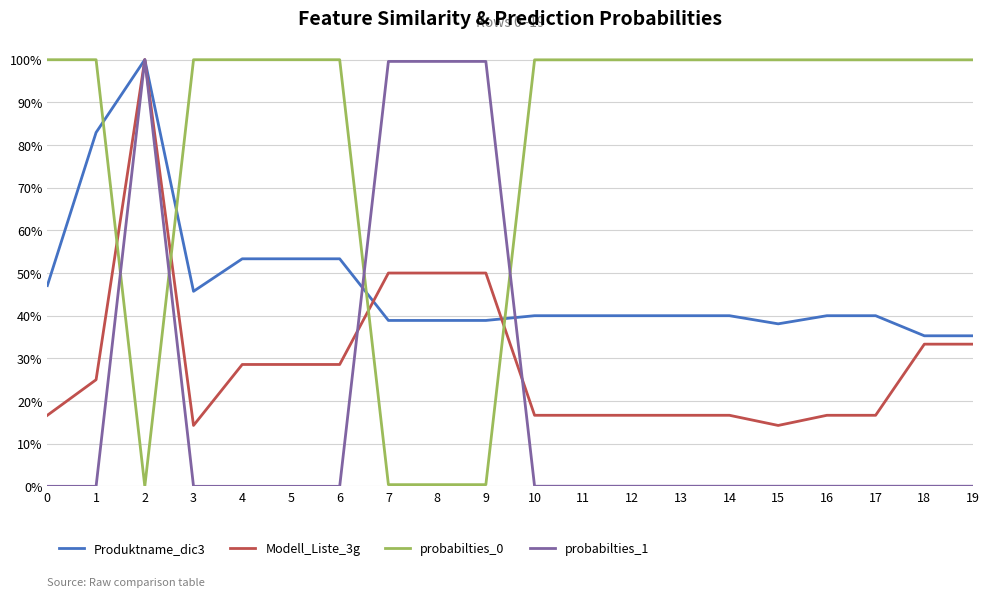

Does the chart have visible grid lines?

Yes